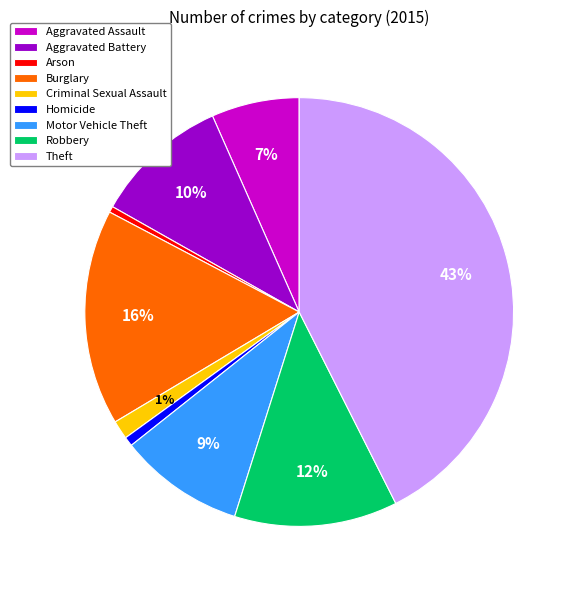

Which slice is the largest?

Theft